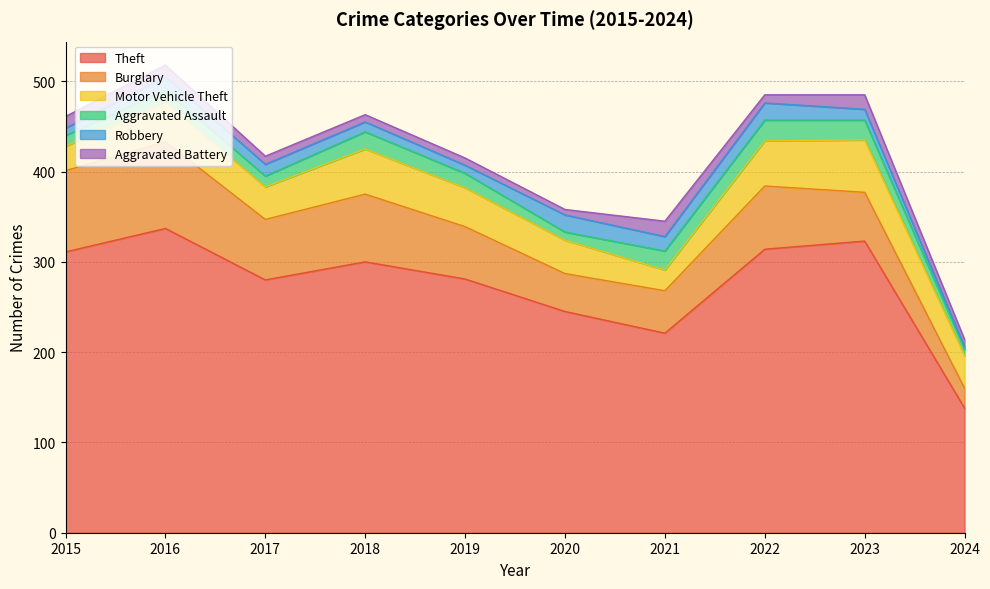

Which category has the lowest value across all series?

2024